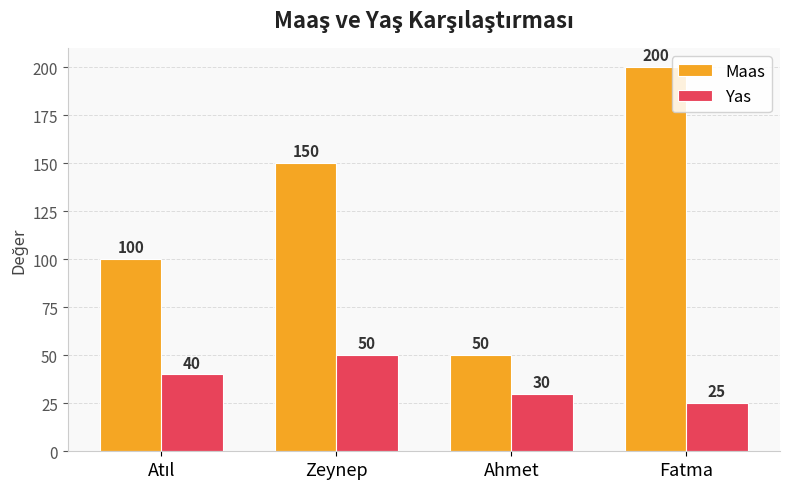

Which series has the widest spread of values?

Maas